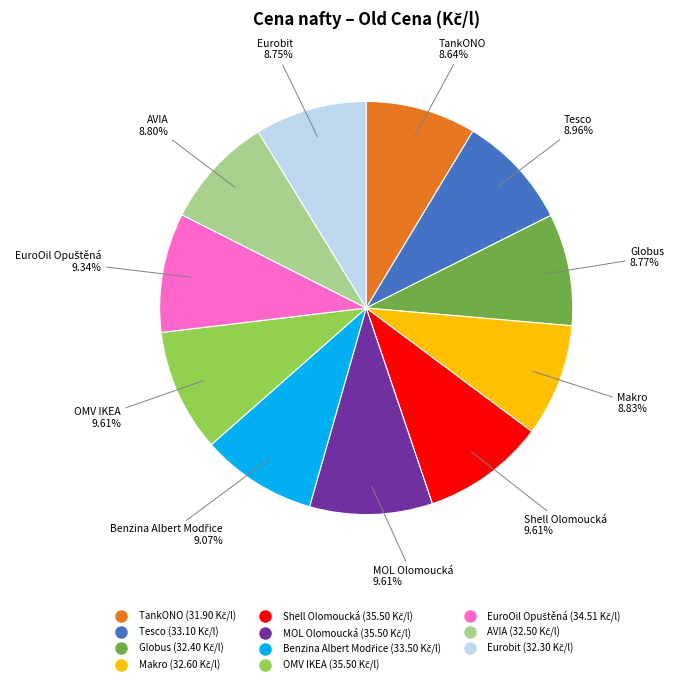

Combined, what portion of the pie is TankONO and Makro?

17.5%